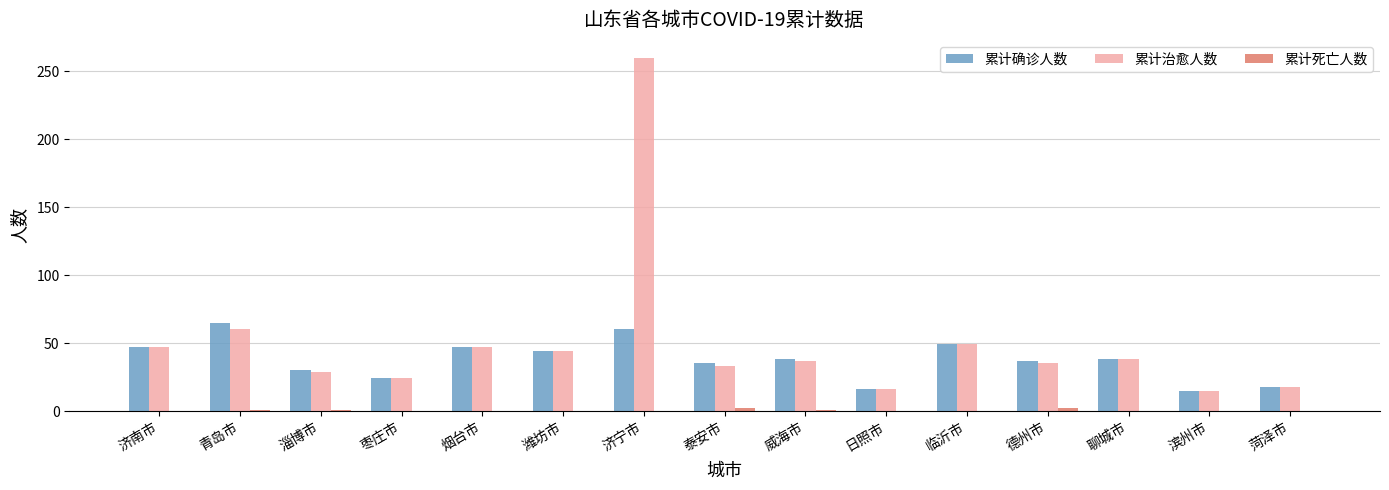

Is it true that 累计治愈人数 equals 16 at 日照市?

True